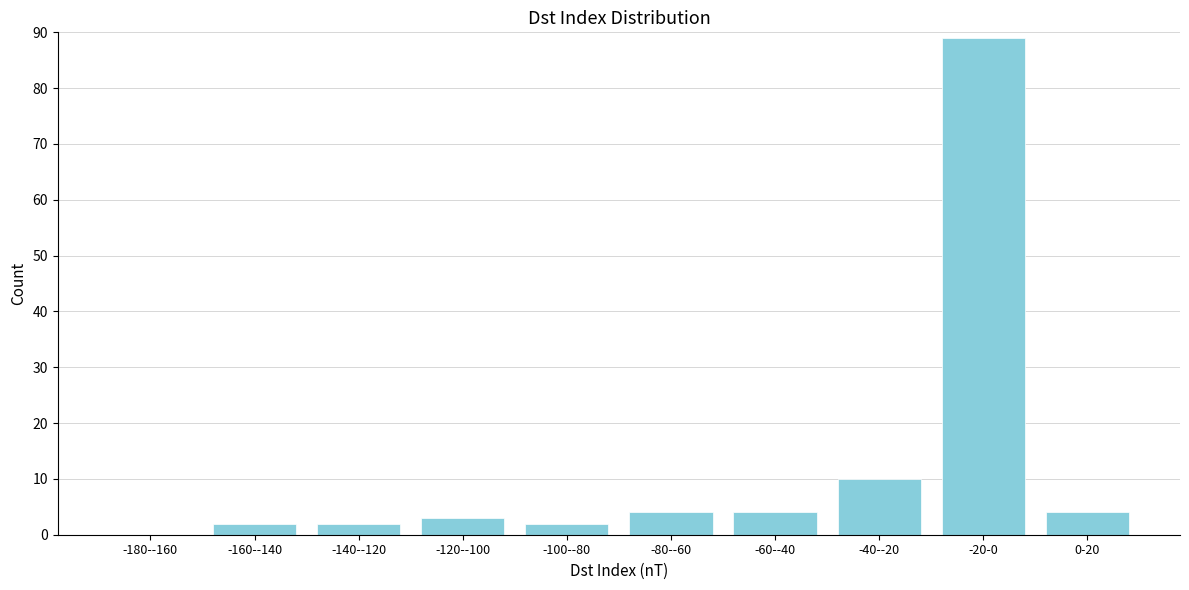

Reading left to right, transcribe all the data shown in this chart.

-180--160=0	-160--140=2	-140--120=2	-120--100=3	-100--80=2	-80--60=4	-60--40=4	-40--20=10	-20-0=89	0-20=4